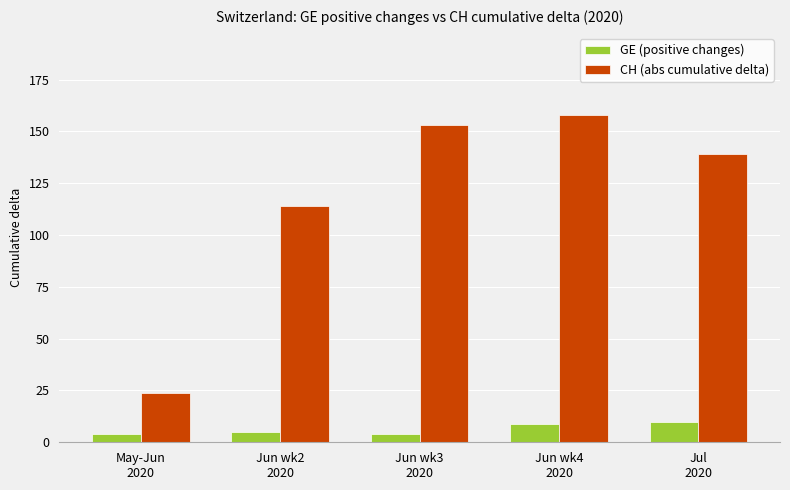

True or false: GE (positive changes) has a value of 4 at May-Jun
2020.

True